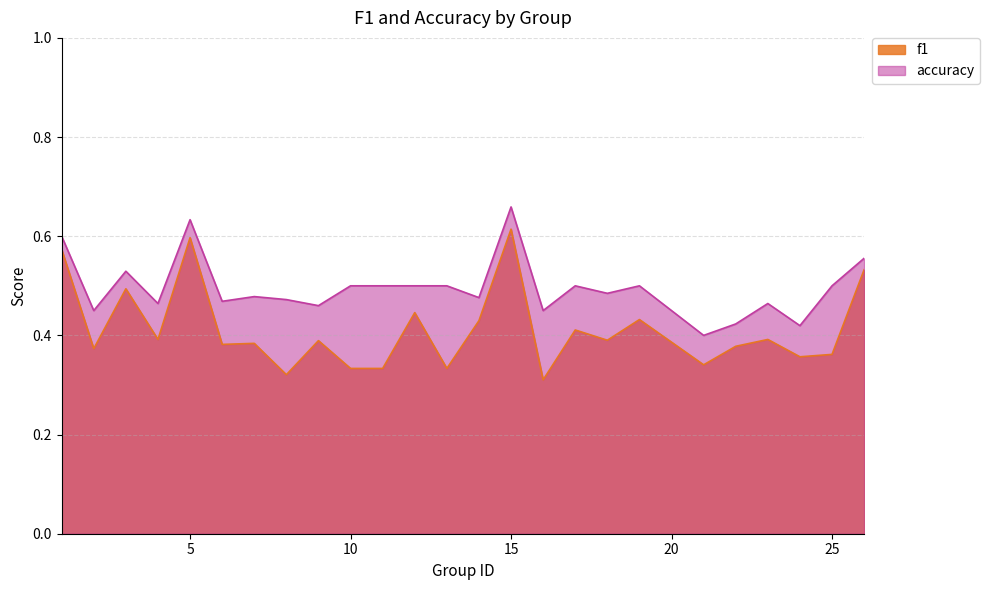

List the series in order of their overall mean, highest first.

accuracy, f1